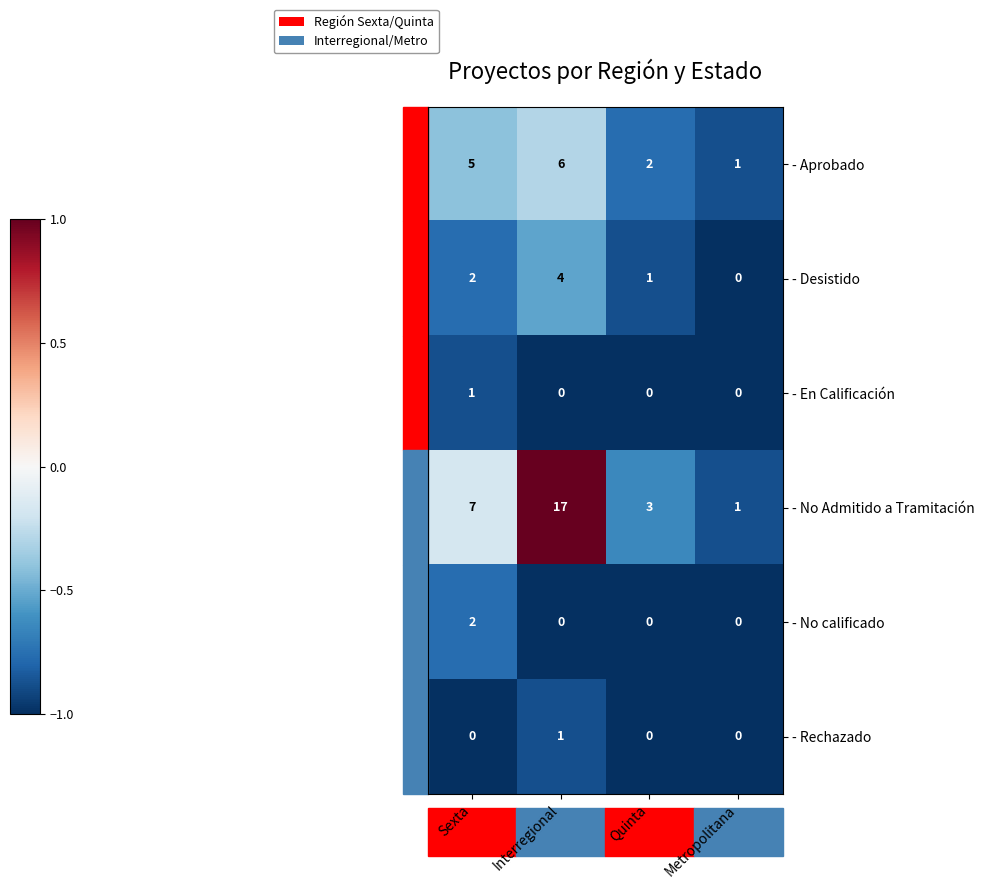

Count the - Desistido values in the range 1 to 4.

3